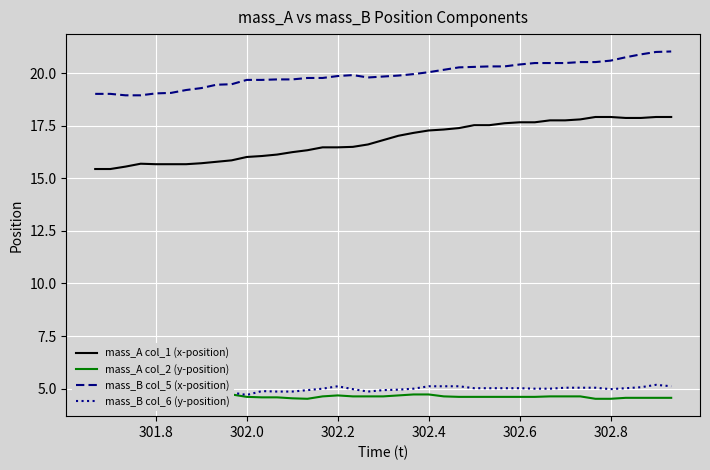

What are all the series names shown in the legend?

mass_A col_1 (x-position), mass_A col_2 (y-position), mass_B col_5 (x-position), mass_B col_6 (y-position)